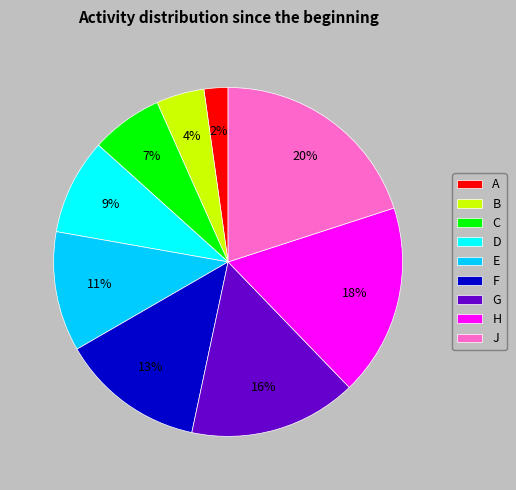

To the nearest percent, what portion does F represent?

13%